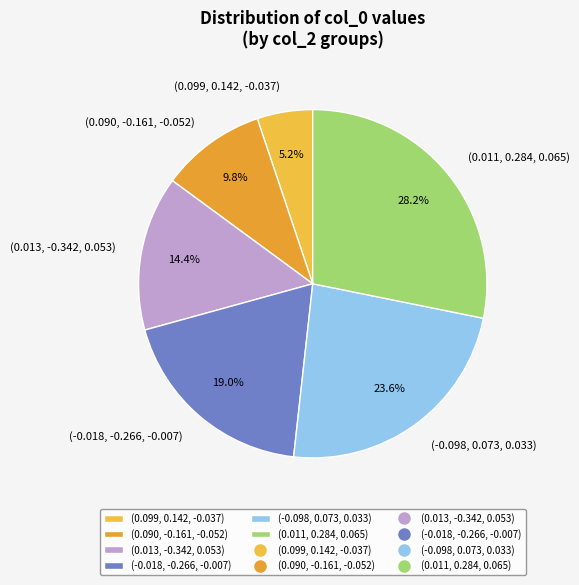

Rank the categories by value from lowest to highest.

(0.099, 0.142, -0.037), (0.090, -0.161, -0.052), (0.013, -0.342, 0.053), (-0.018, -0.266, -0.007), (-0.098, 0.073, 0.033), (0.011, 0.284, 0.065)